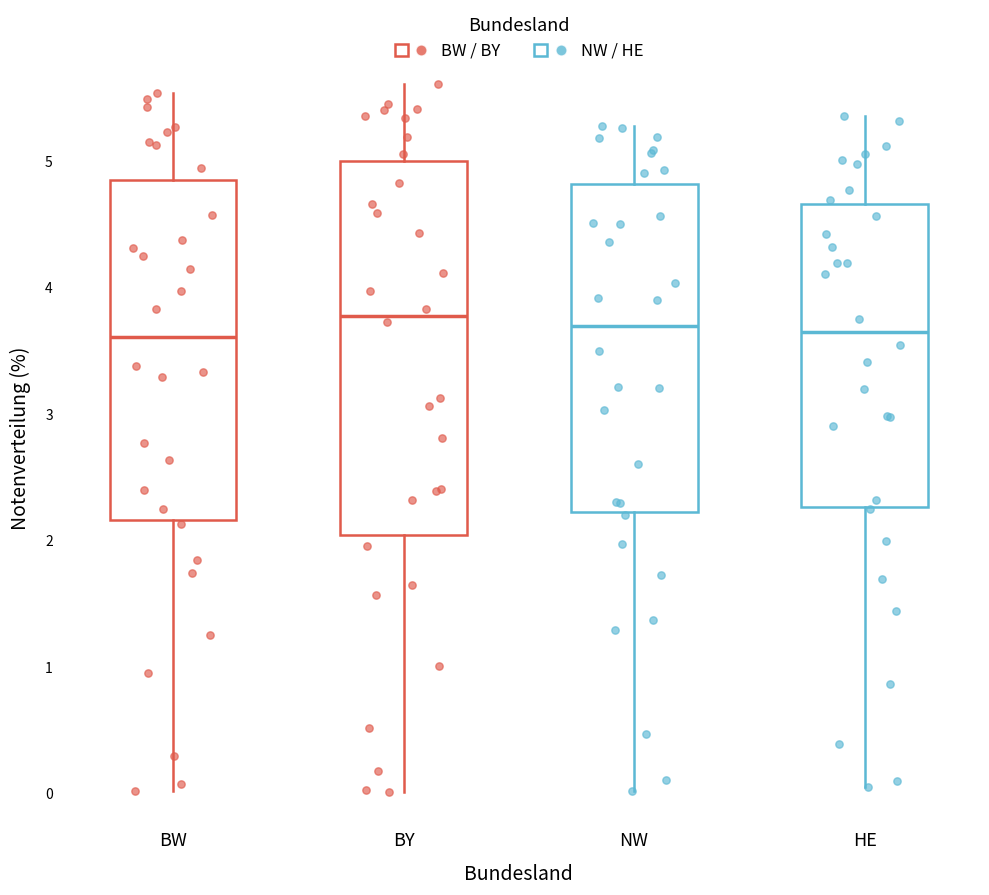

Which box is the tallest, from its lower edge to its upper edge?

BY